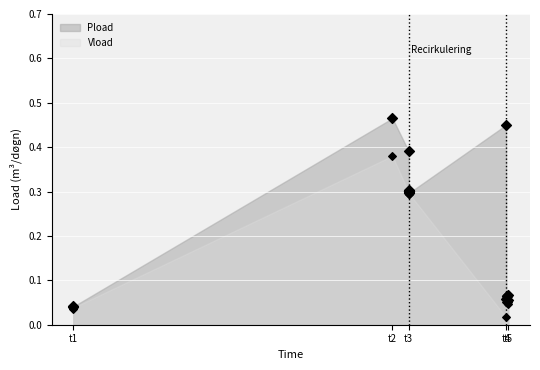

Is the value of Pload at 13 greater than the value of Vload at t1?

Yes